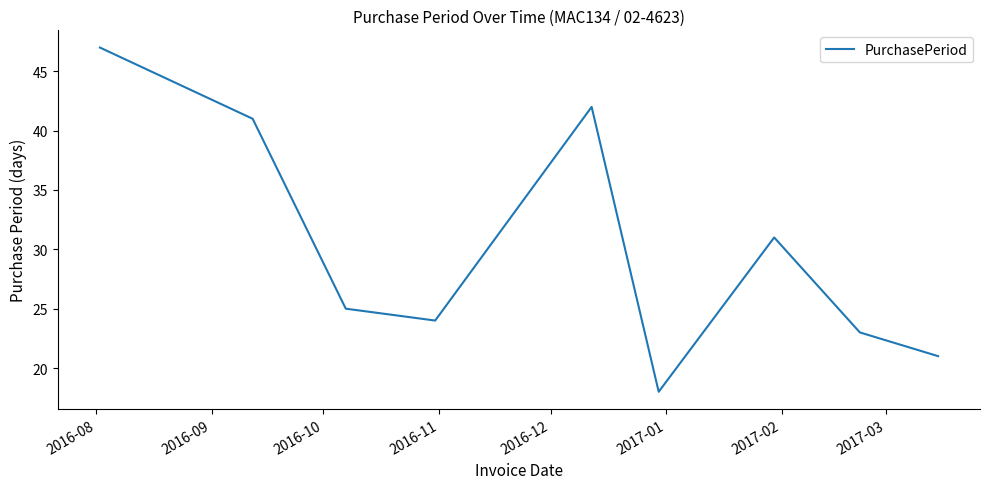

What is the greatest value displayed?

47